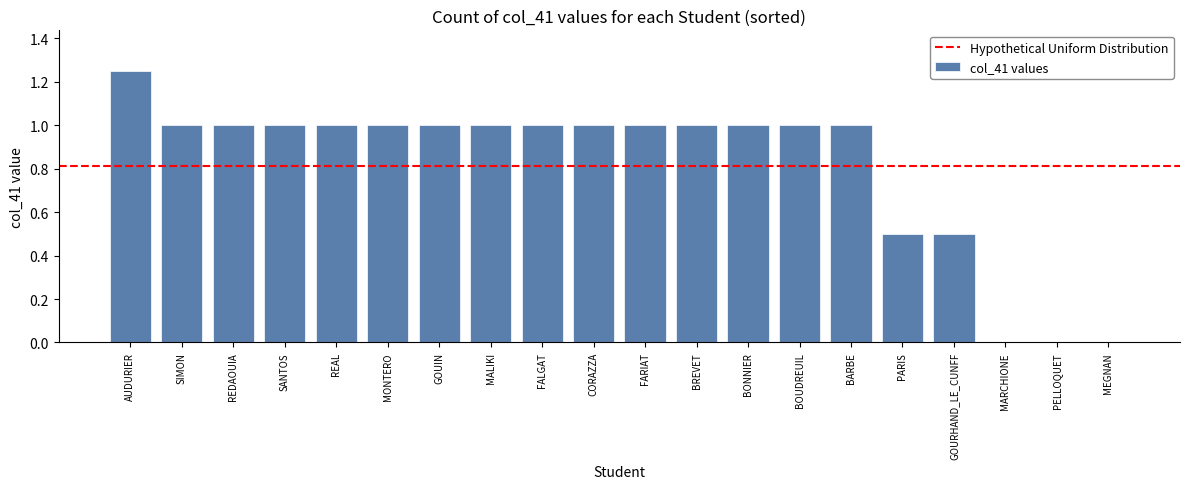

Between GOUIN and PELLOQUET, which is larger?

GOUIN